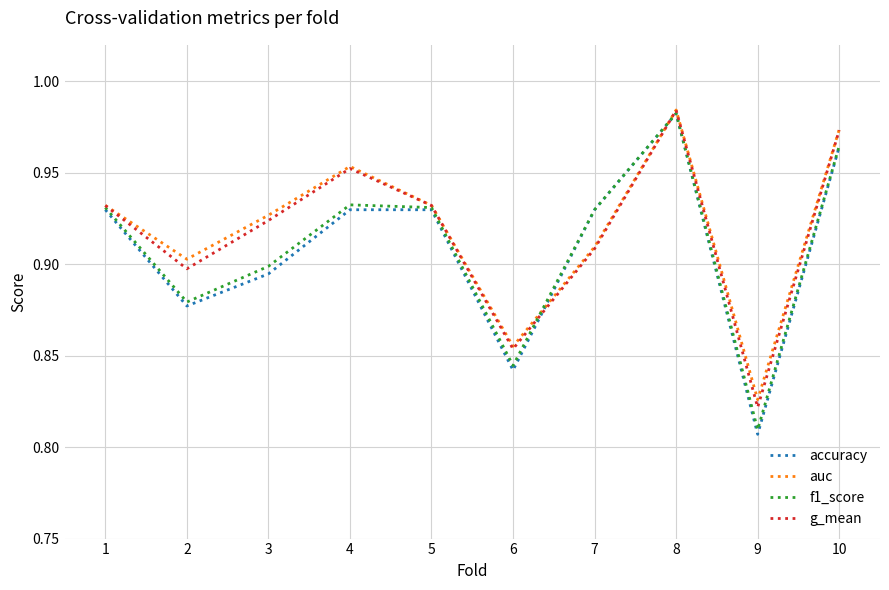

Where is the first local minimum for accuracy?

2